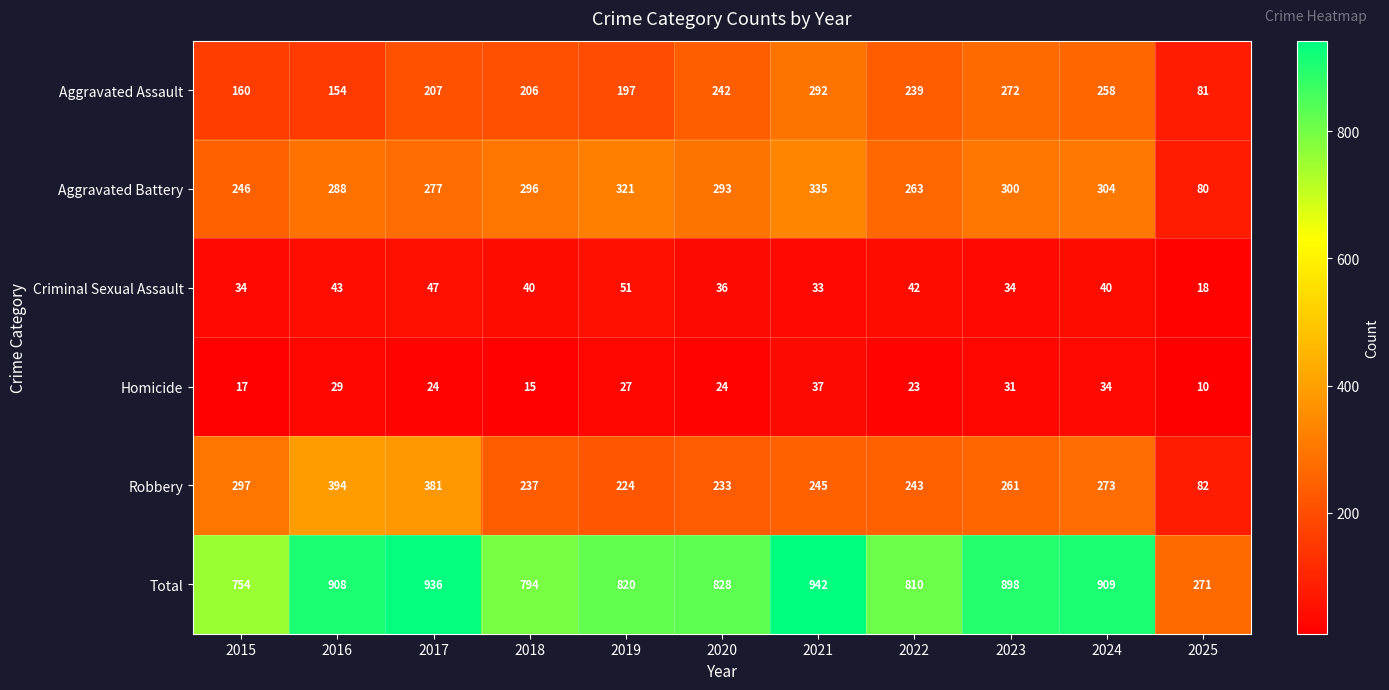

Which label corresponds to the smallest value in the chart?

2025